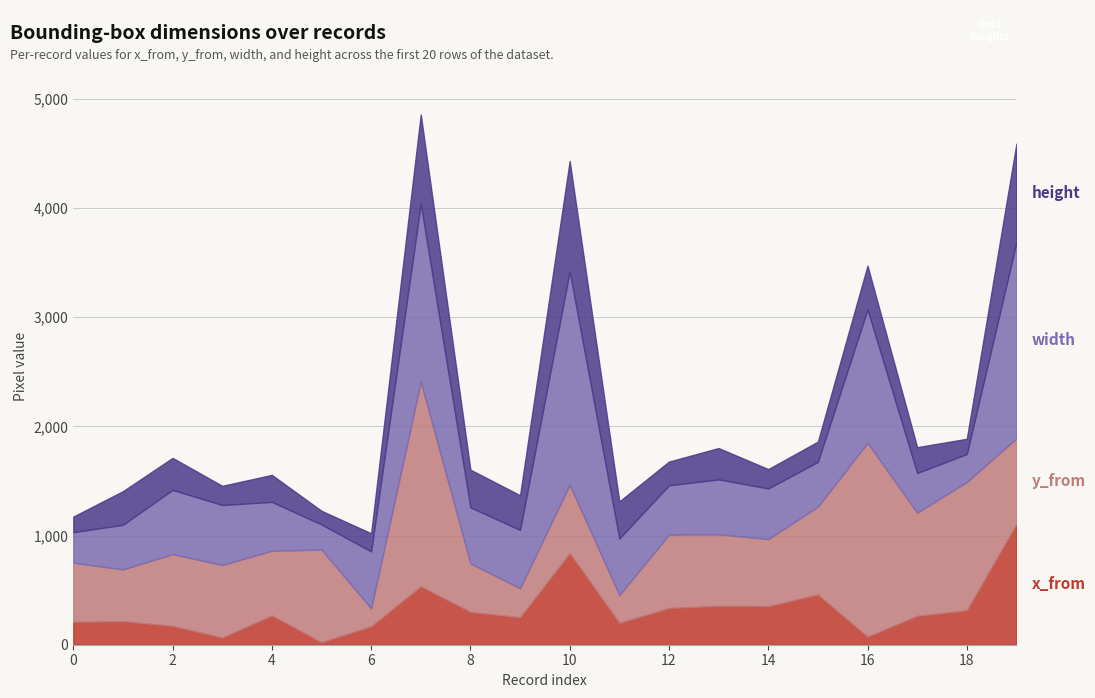

True or false: x_from and height cross at least once.

True